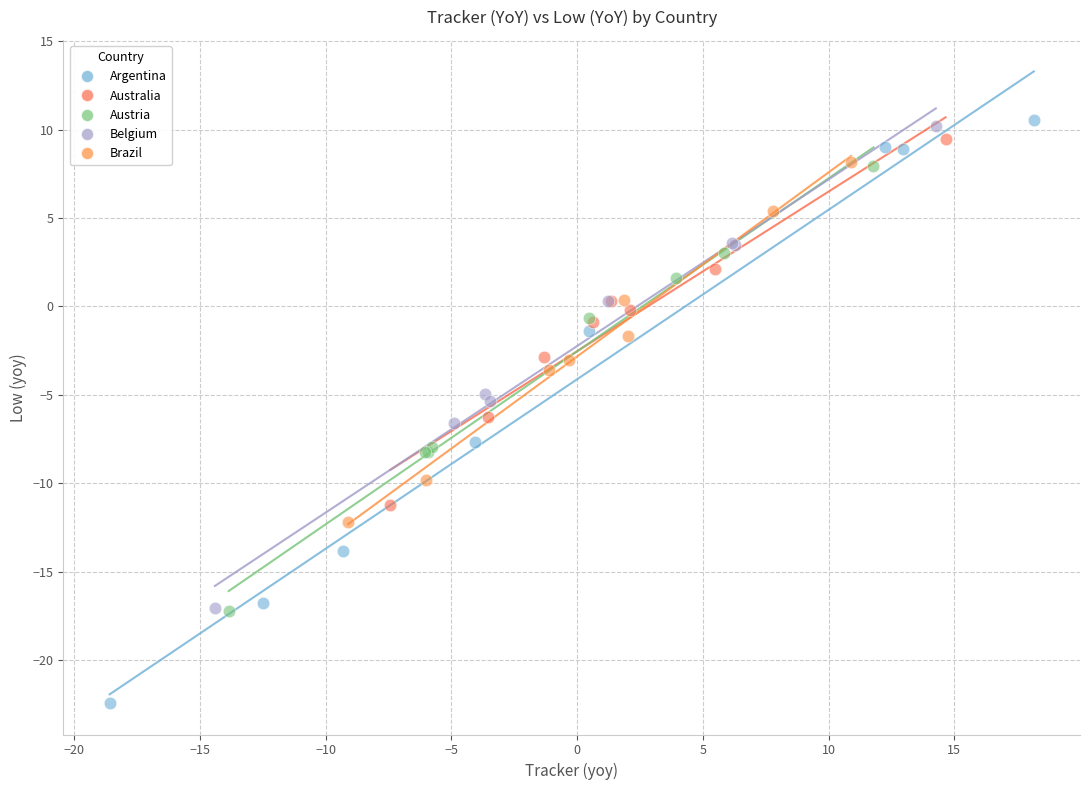

Which series reaches the minimum Y coordinate?

Argentina